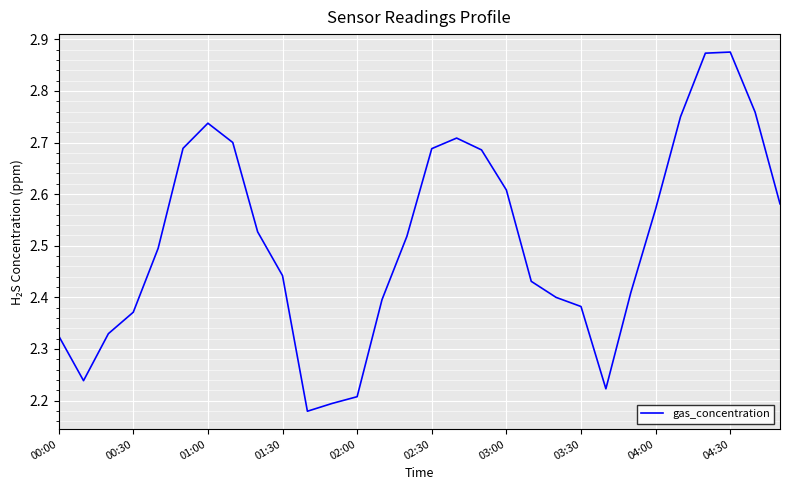

True or false: the data has more than 0 interior local peaks.

True